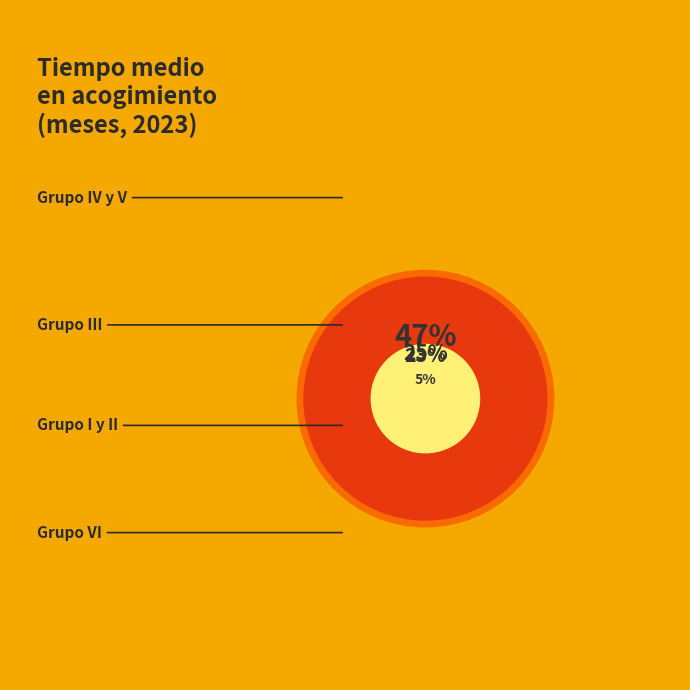

To the nearest percent, what portion does Grupo I y II represent?

23%